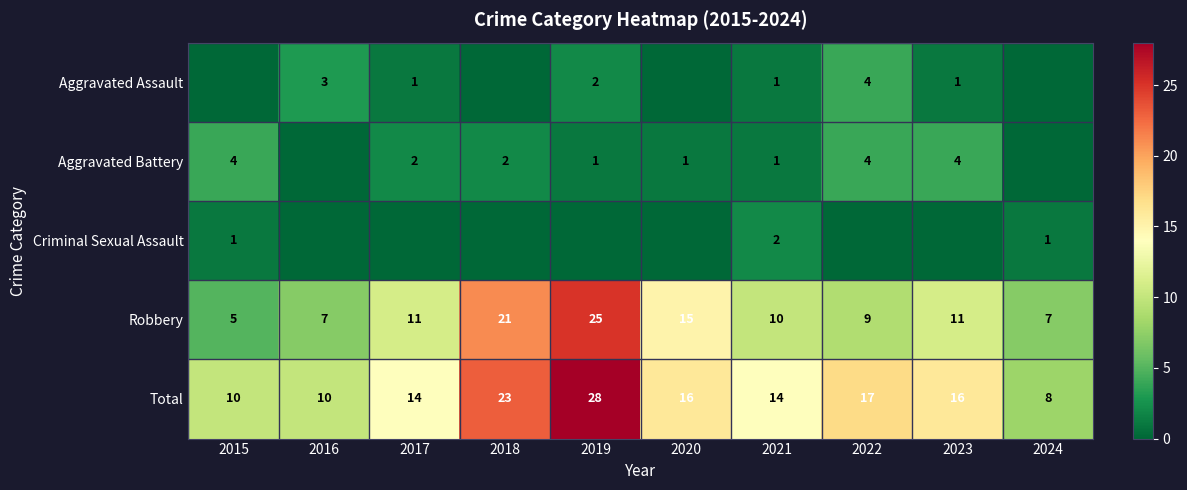

What is the approximate value of Robbery at 2018, to the nearest 10?

20